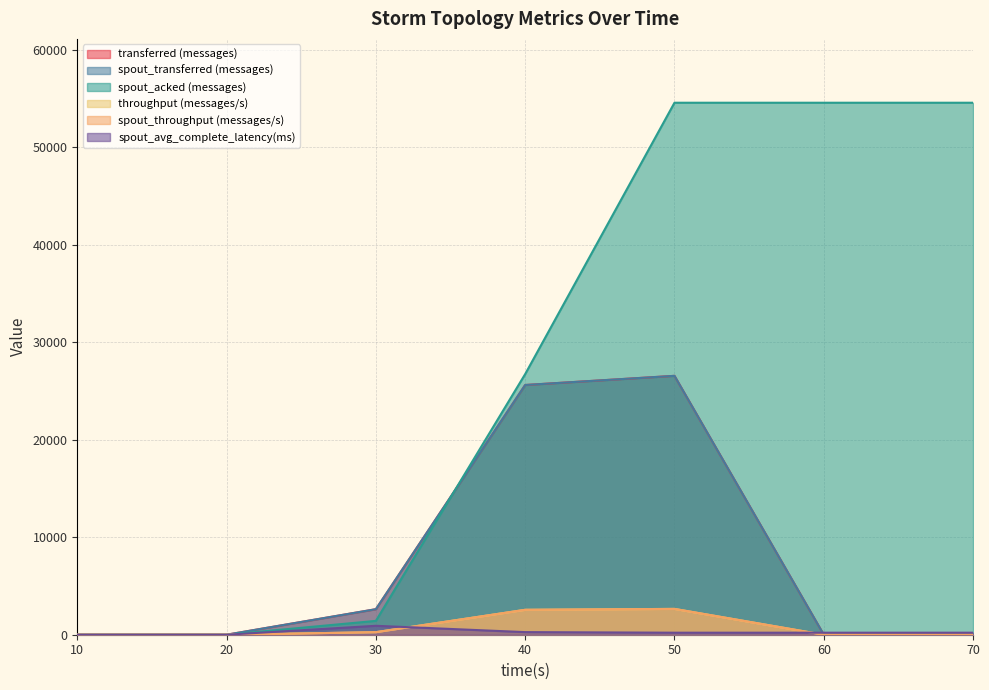

What is the highest value of the spout_throughput (messages/s) series?

2649.0